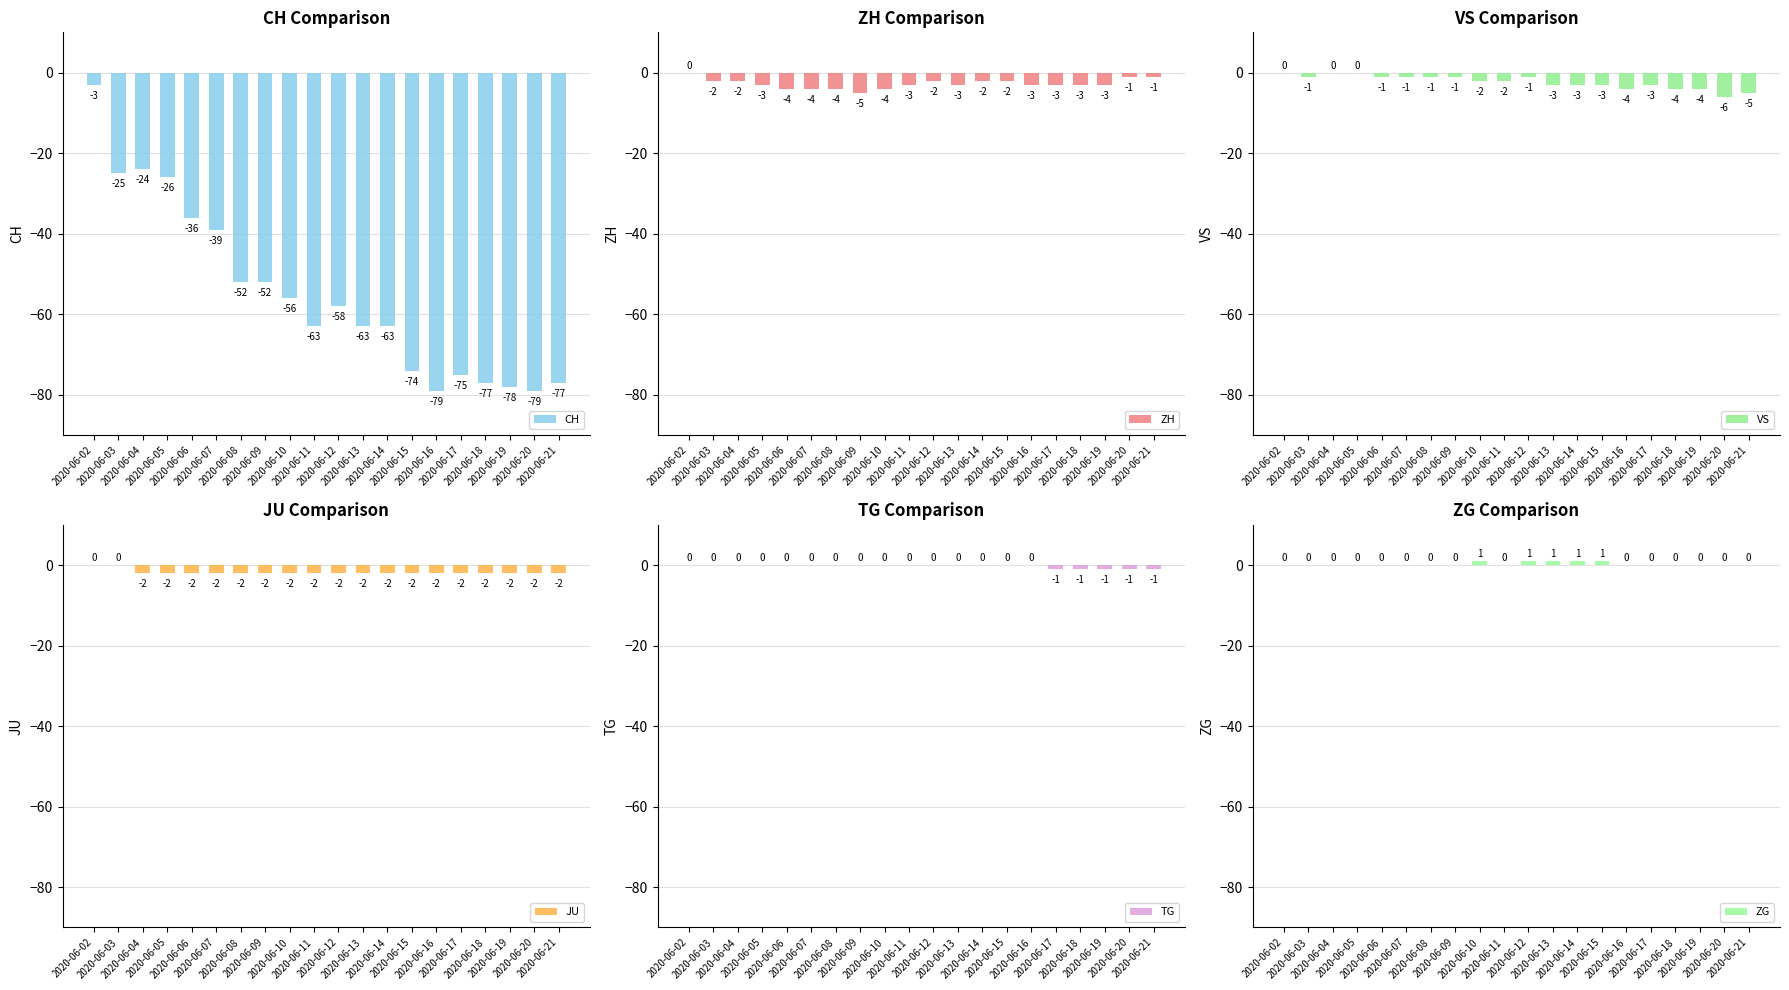

Which series has the widest spread of values?

CH